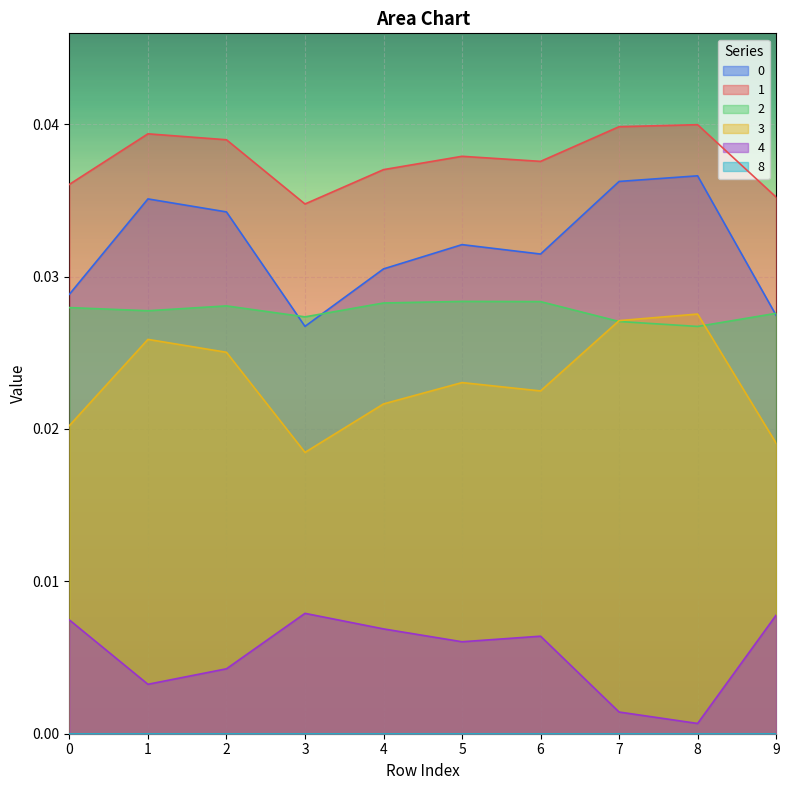

True or false: 4 and 0 intersect in this chart.

False